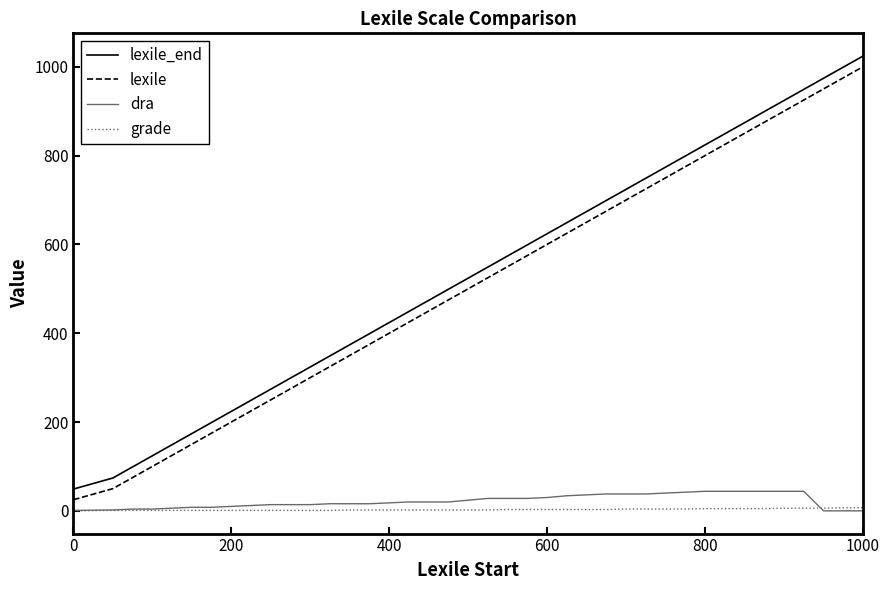

True or false: lexile and lexile_end intersect in this chart.

False